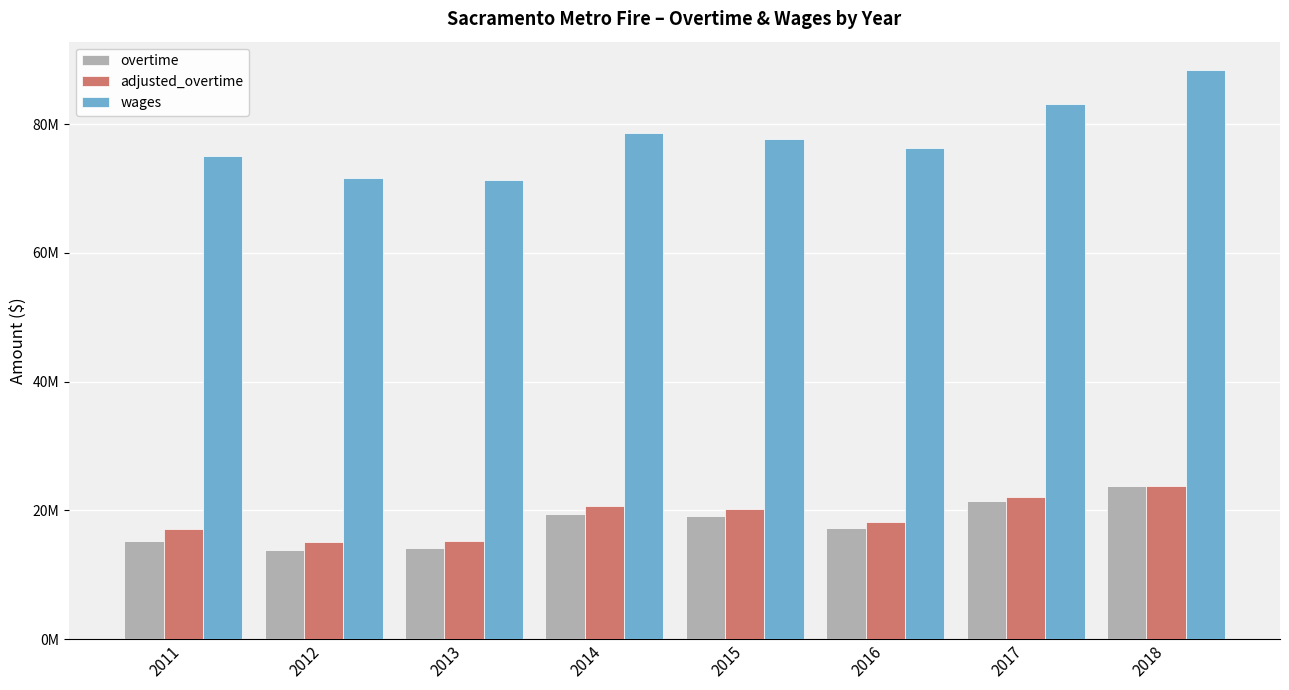

What is the difference between the maximum and minimum values in the adjusted_overtime series?

8621246.1